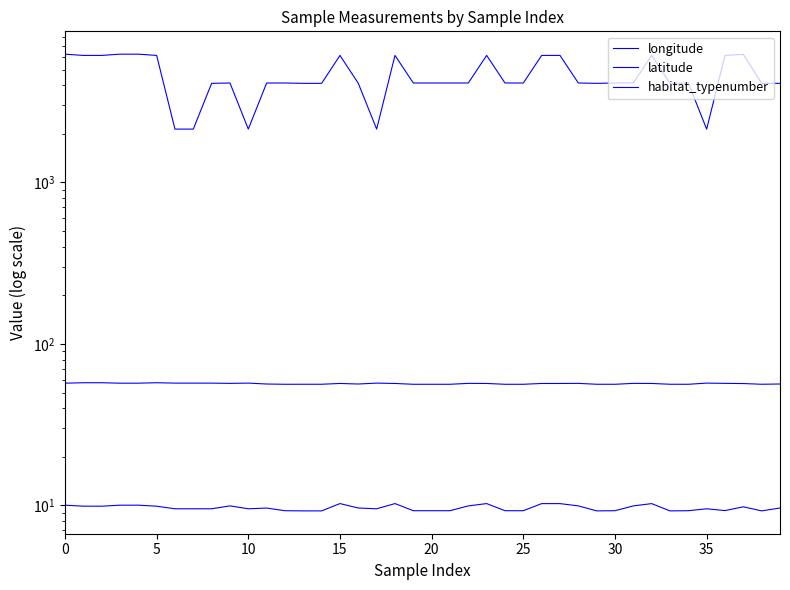

What are all the series names shown in the legend?

longitude, latitude, habitat_typenumber